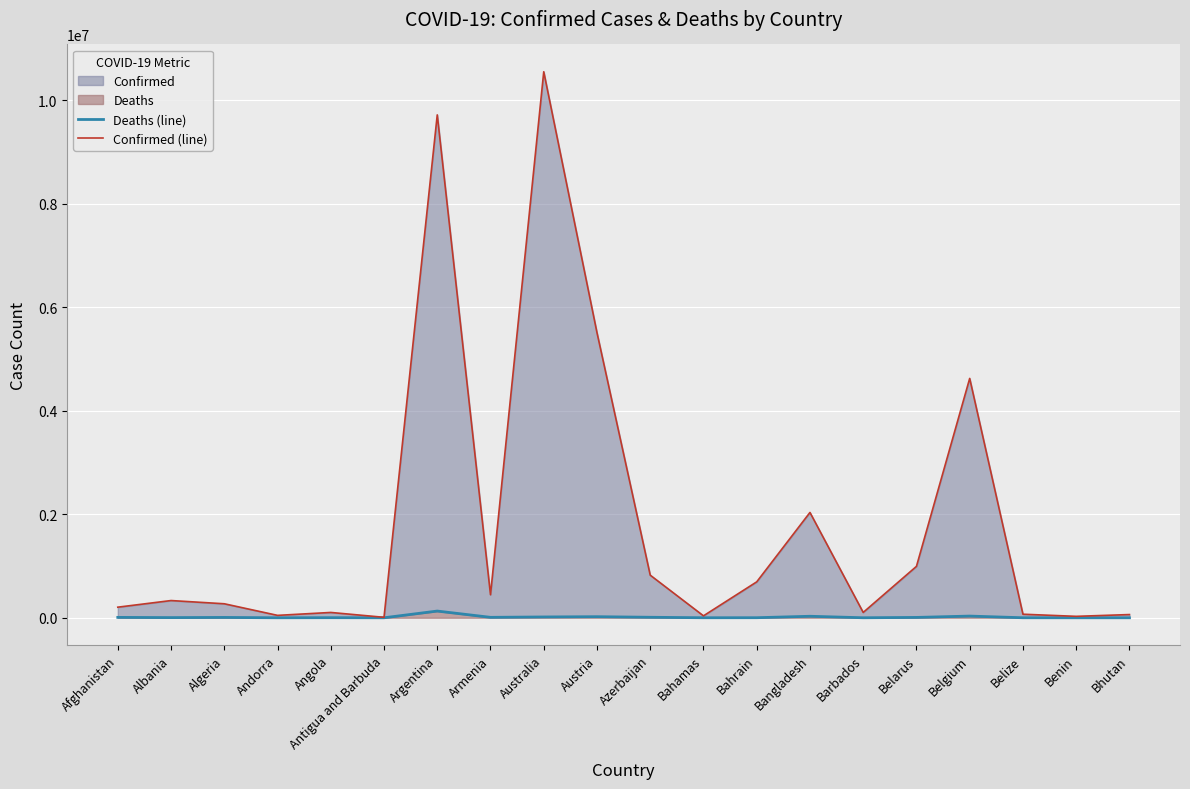

Where is the first local maximum for Confirmed (line)?

Albania